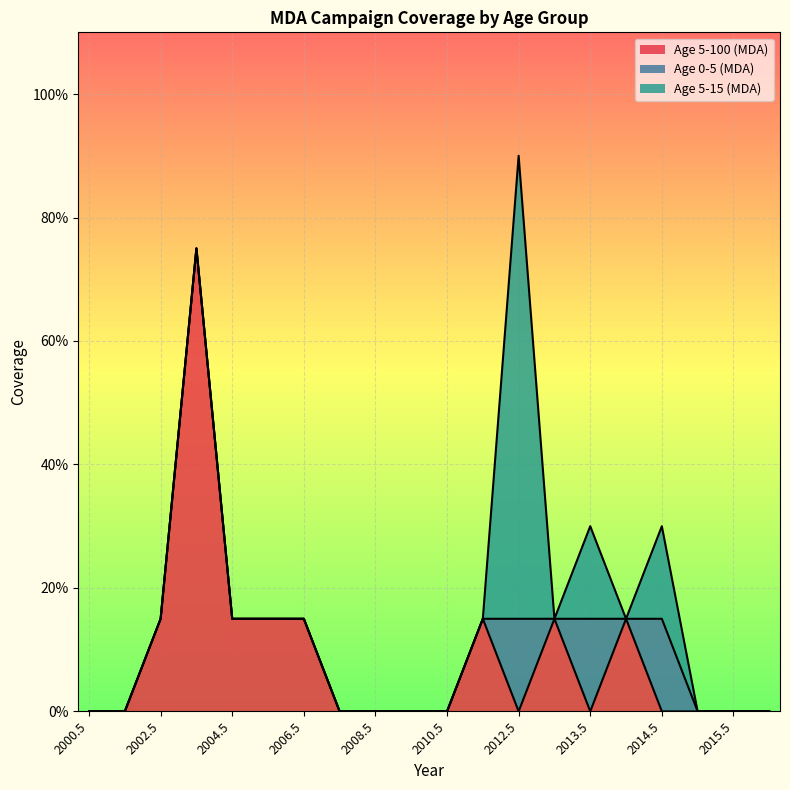

At which category is the sum across all series the highest?

2012.5